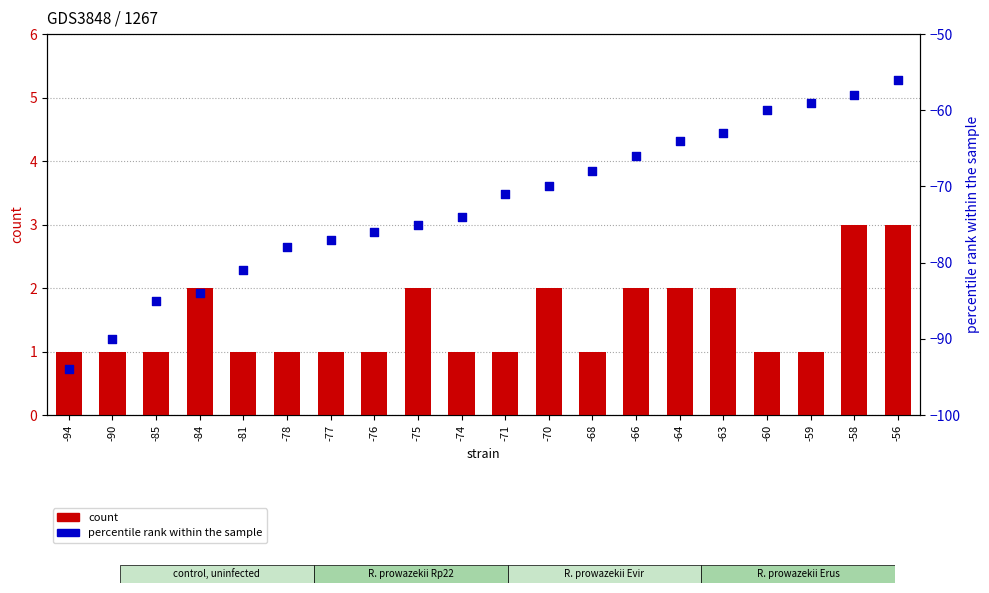

At which category is the sum across all series the highest?

-56